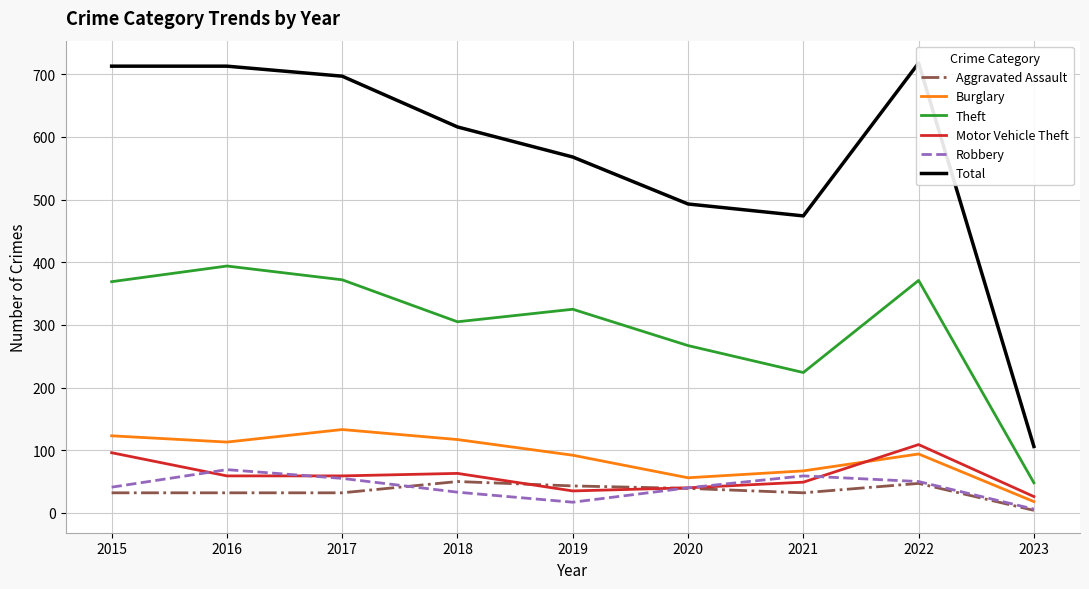

Which series changed the most between 2019 and 2020?

Total